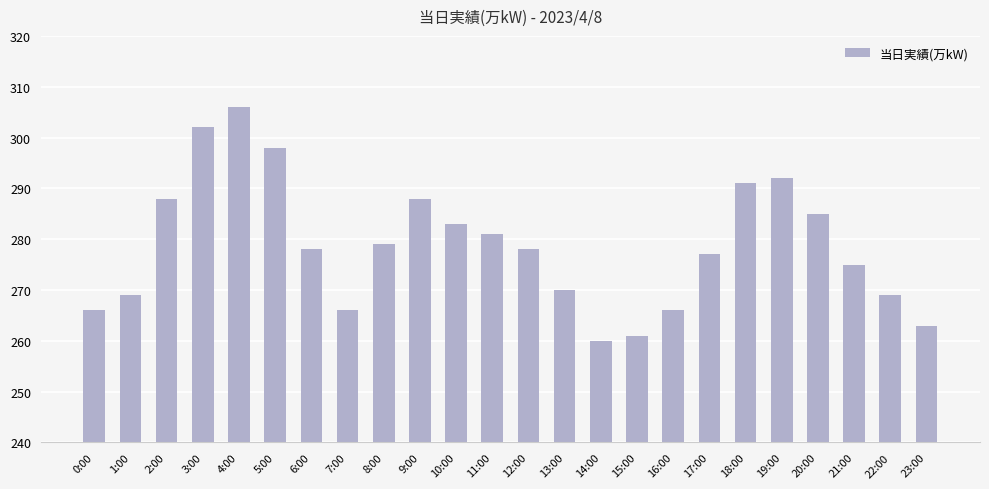

What is the sum of the values at 5:00 and 13:00?

568